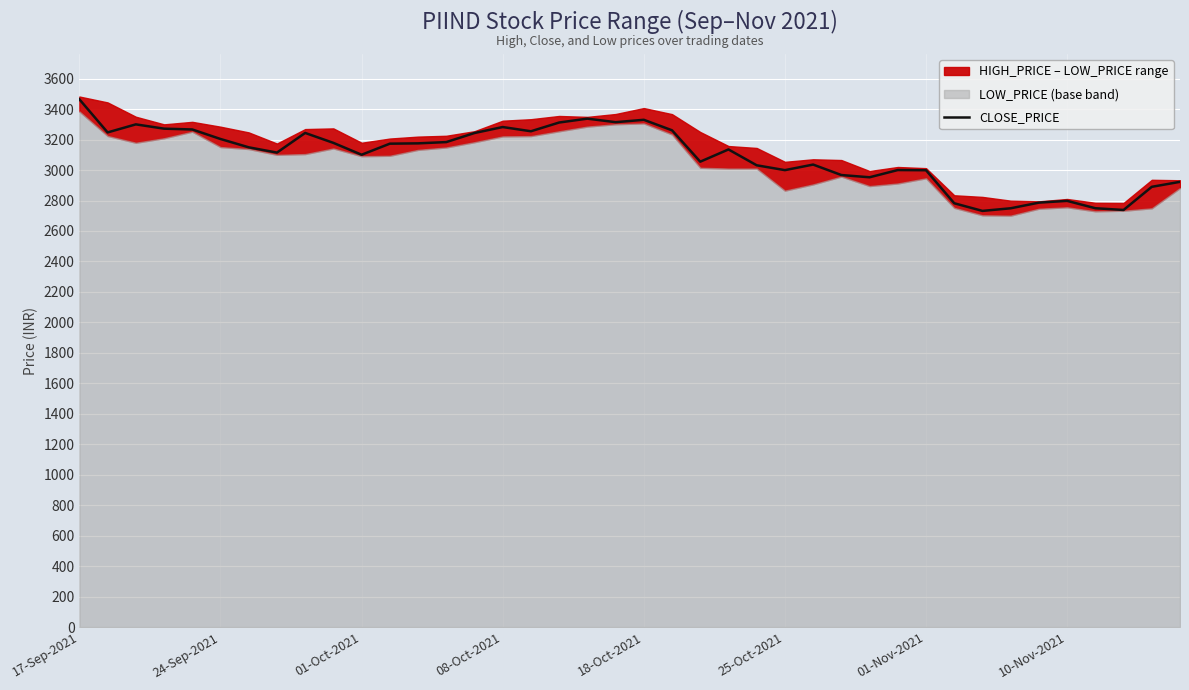

The value of CLOSE_PRICE at 01-Oct-2021 is 3100.4. True or false?

True